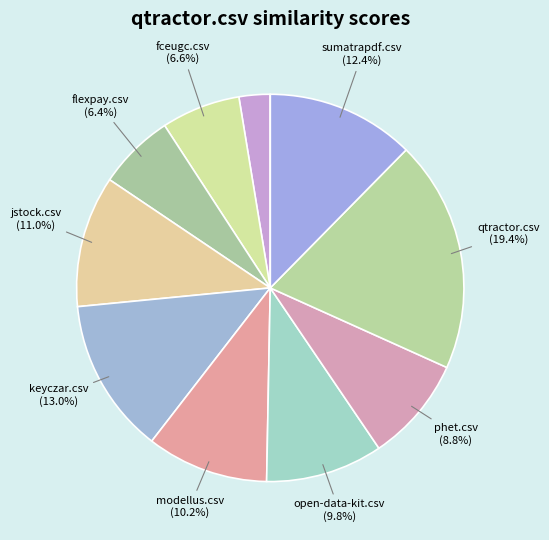

Is there a majority slice in this chart?

No